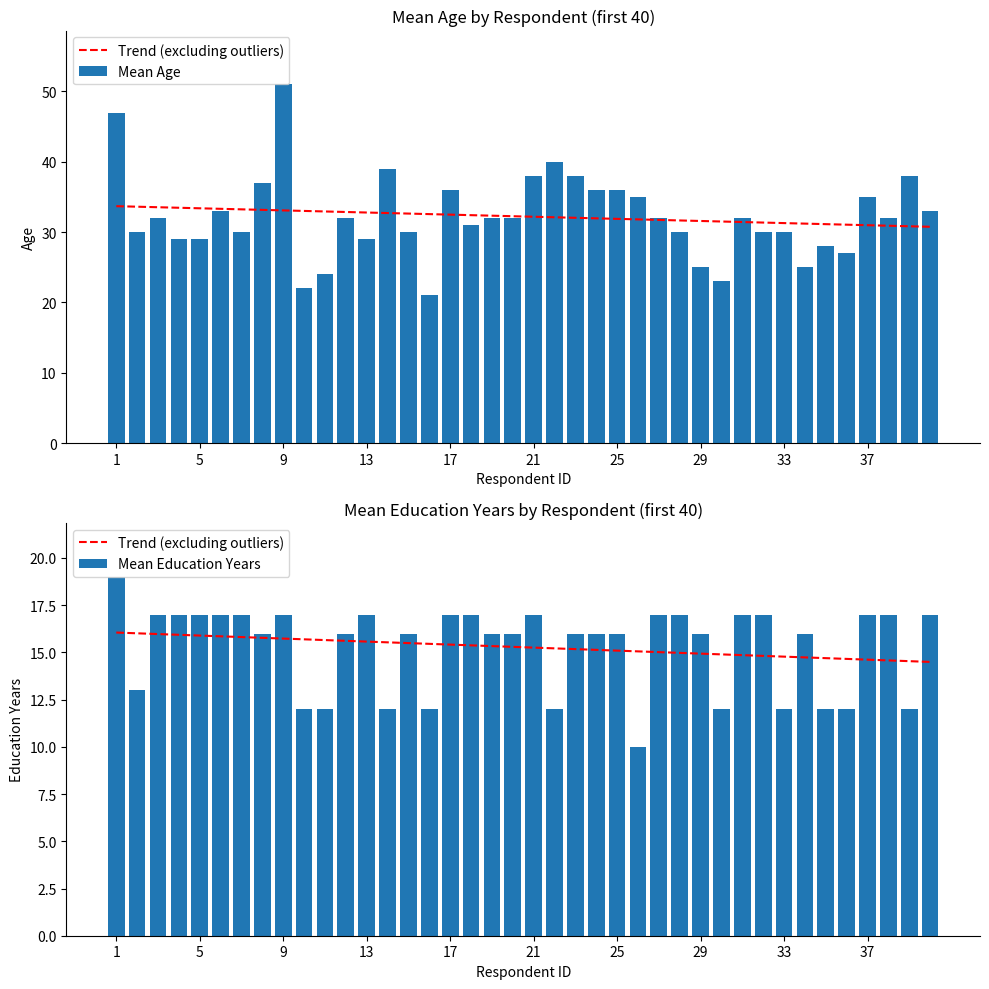

What are all the series names shown in the legend?

Trend (excluding outliers), Mean Age, Mean Education Years